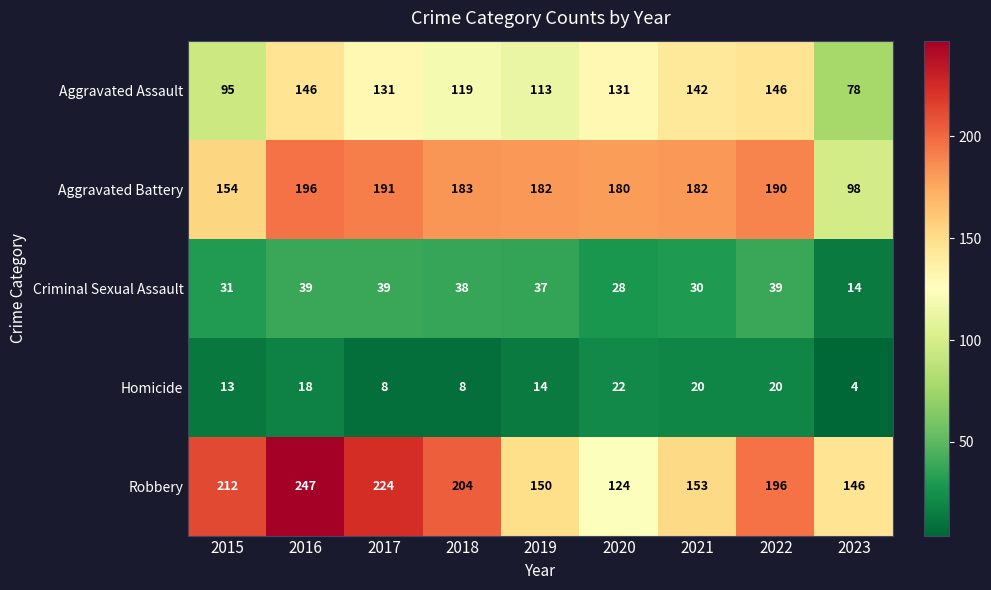

The Criminal Sexual Assault series shows 53 at 2016. True or false?

False